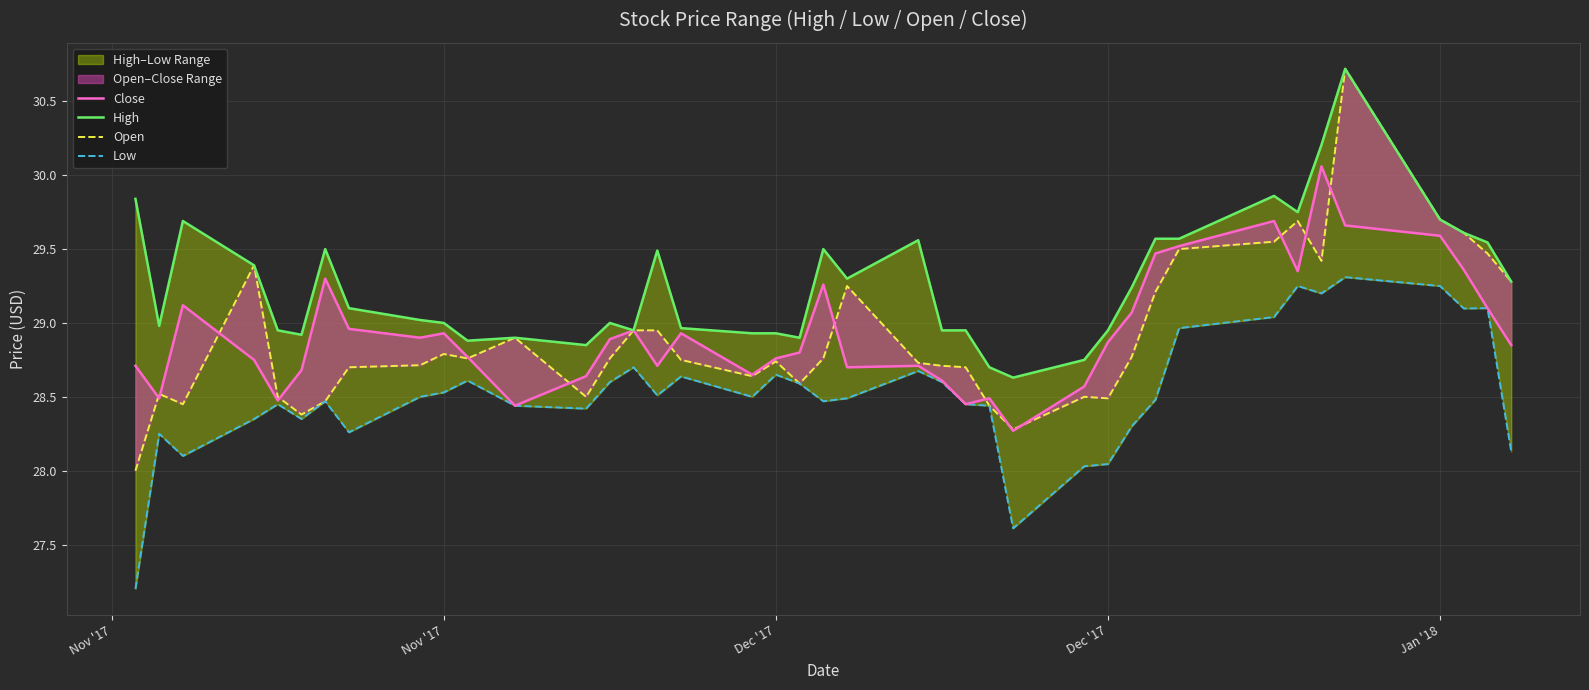

What is the greatest value displayed?

30.7